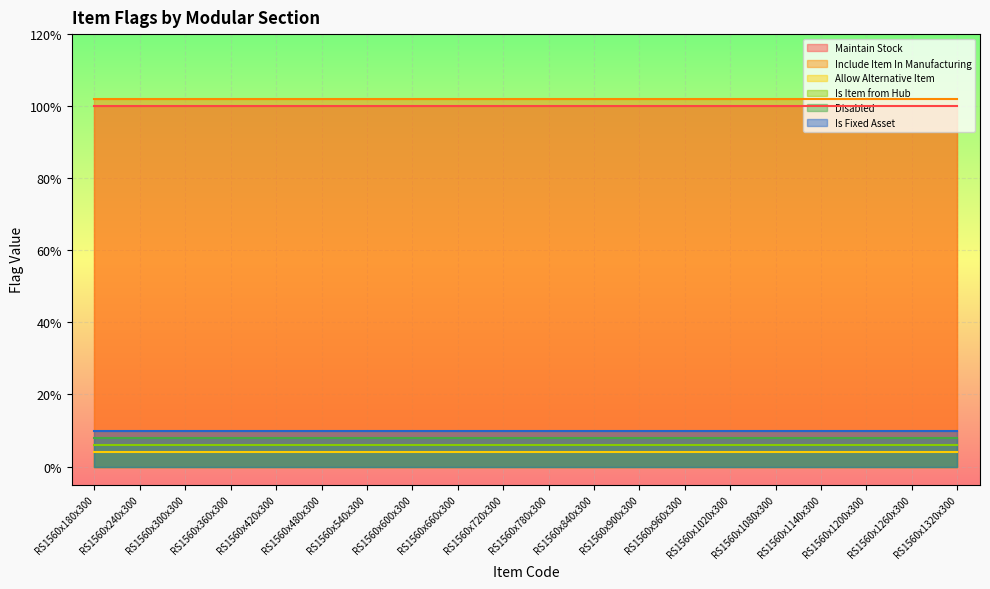

True or false: Allow Alternative Item and Maintain Stock intersect in this chart.

False